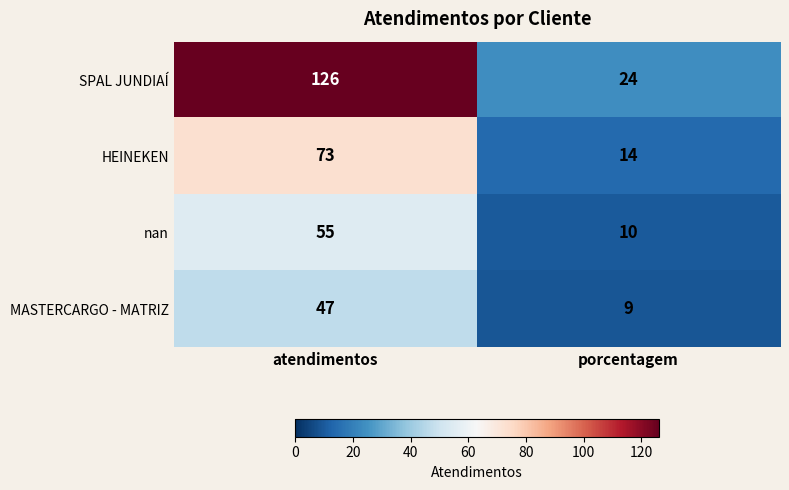

What is the sum of all MASTERCARGO - MATRIZ values?

56